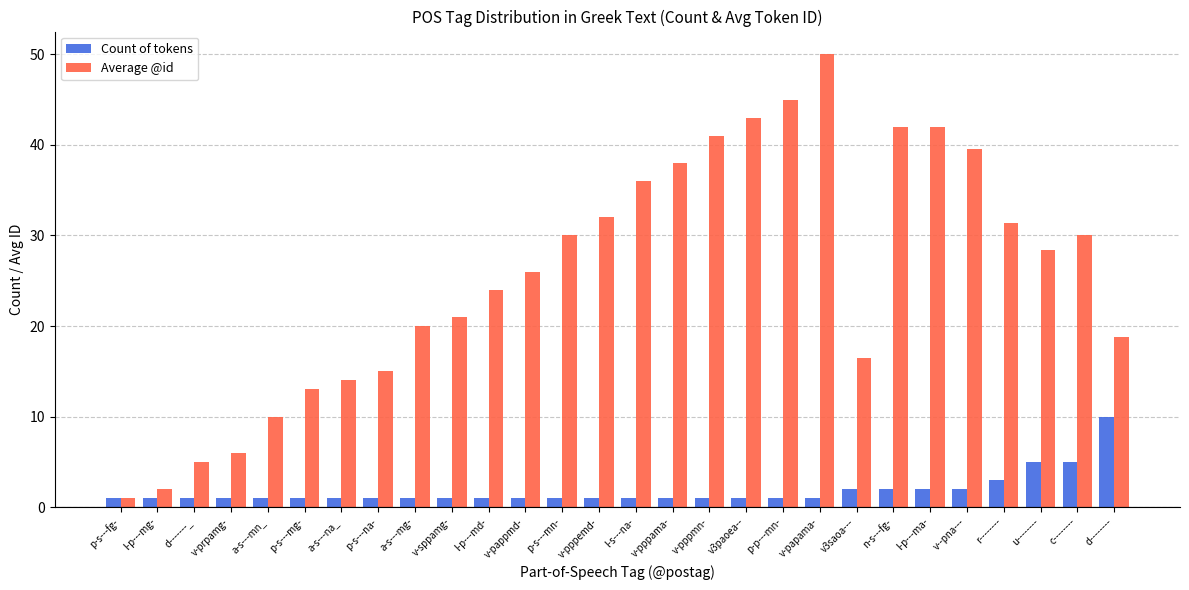

Is it true that Average @id equals 50.0 at v-papama-?

True